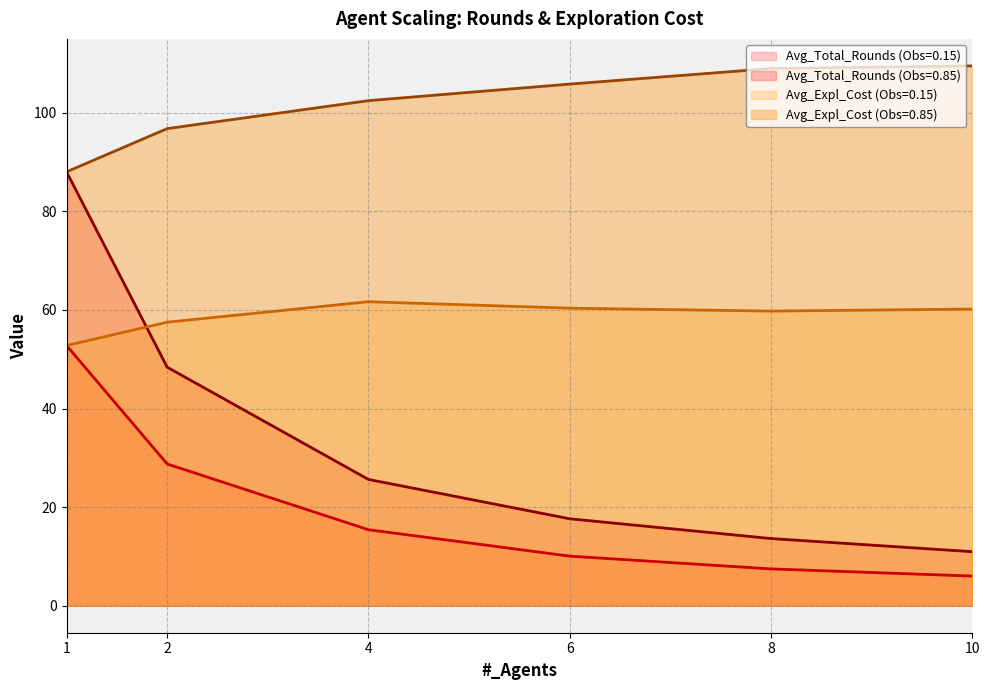

Count the number of data series in this chart.

4